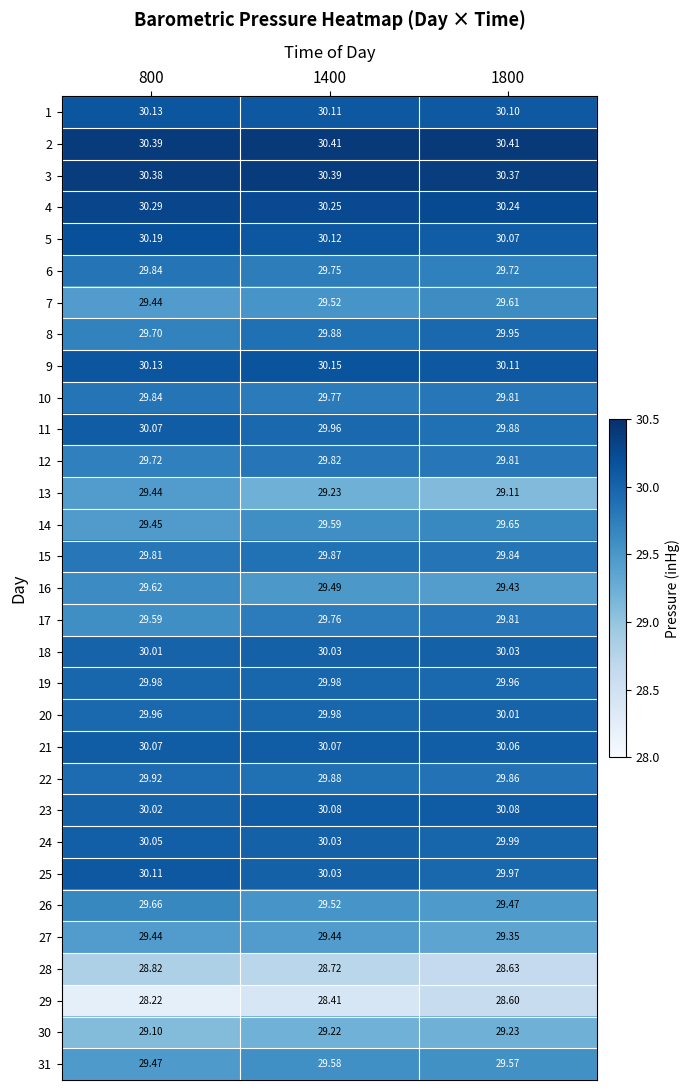

Is the value of 6 at 1800 greater than the value of 21 at 1800?

No